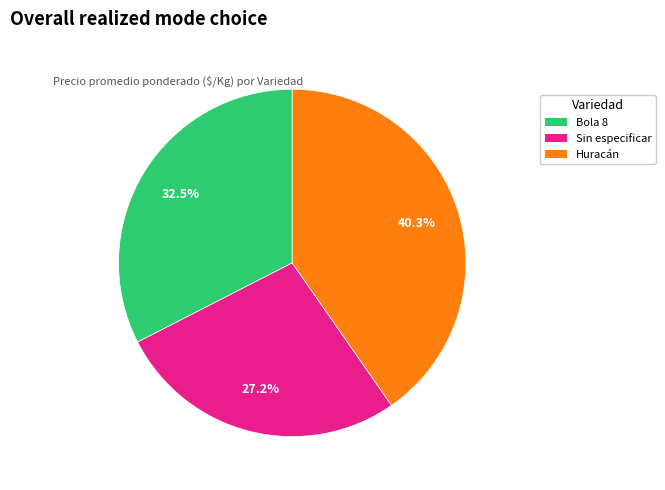

Does Sin especificar account for over 50% of the chart?

No